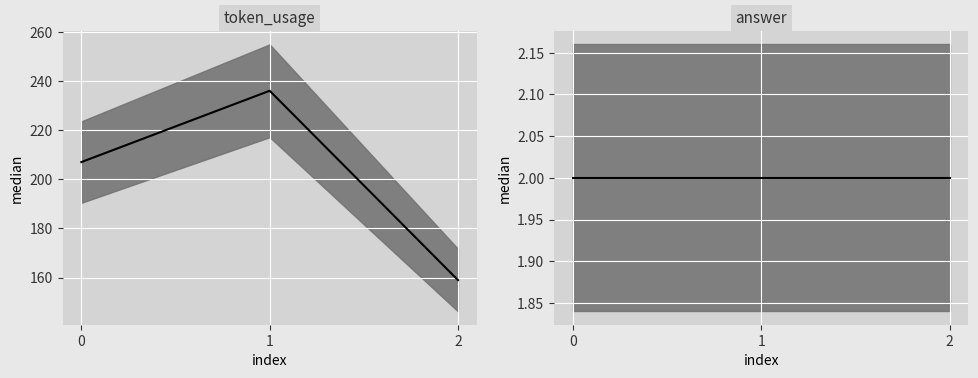

What is the sum of the token_usage values at 0 and 1?

443